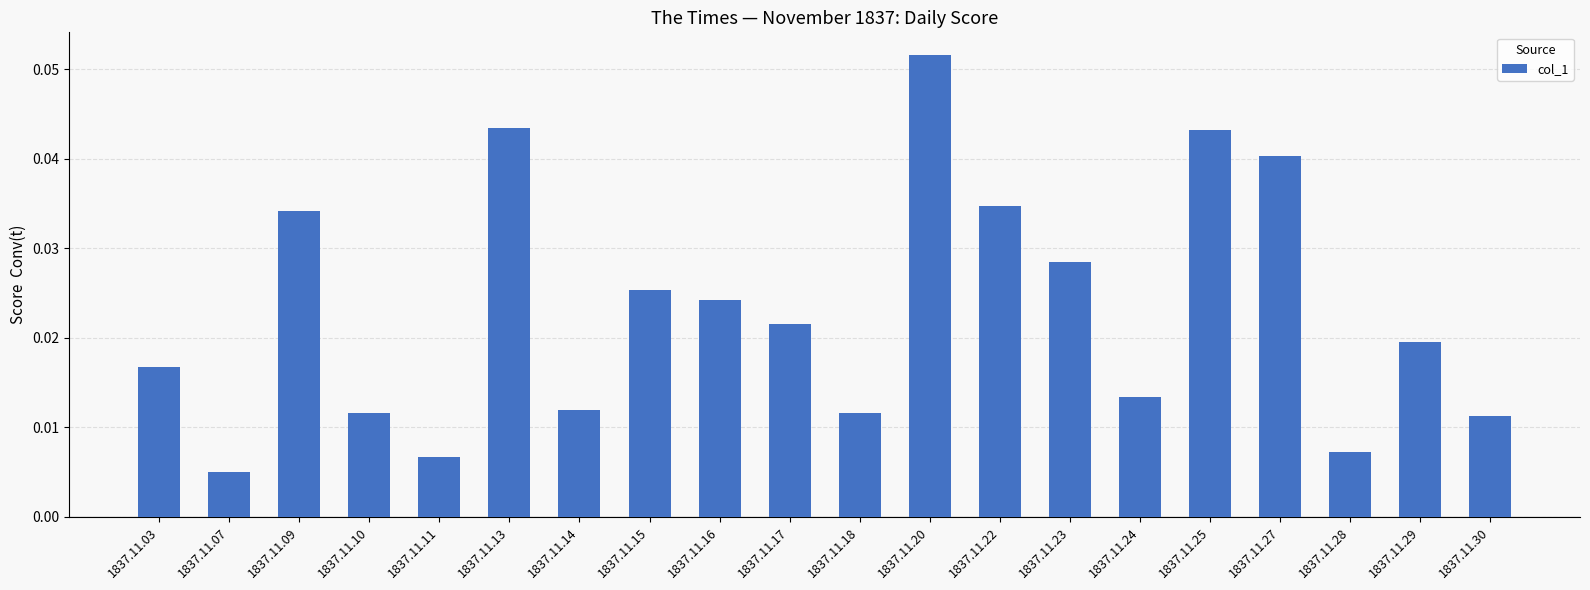

Which label corresponds to the largest value in the chart?

1837.11.20